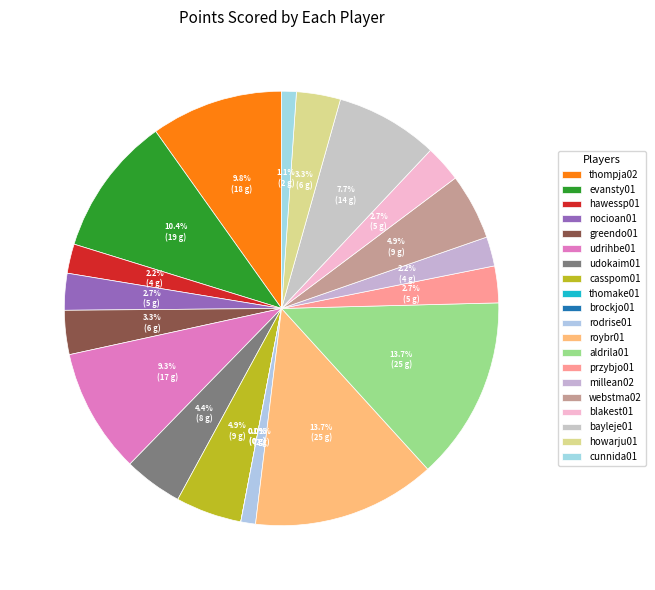

True or false: thompja02 accounts for 10% of the total.

True